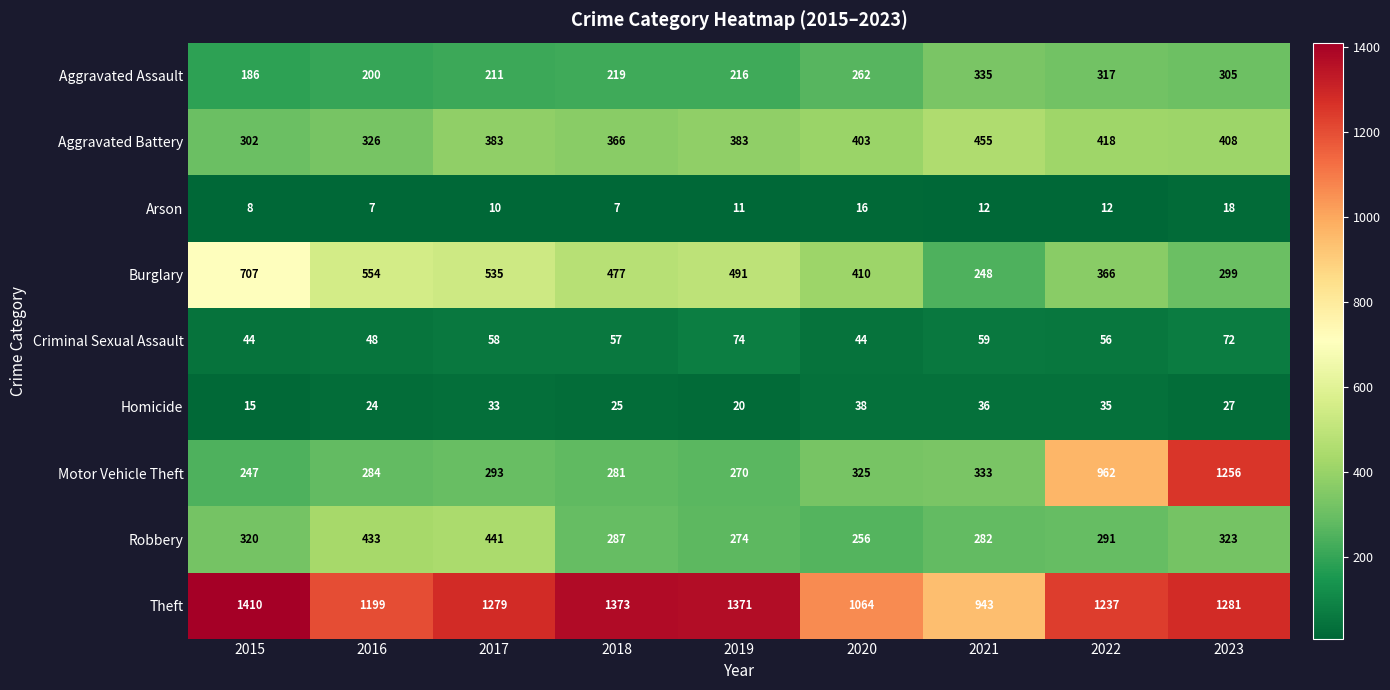

What is the difference between the maximum and second lowest values in the Aggravated Battery series?

129